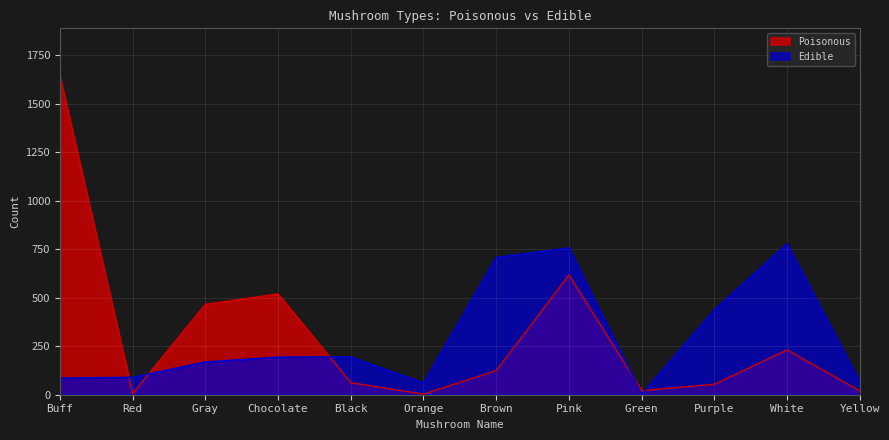

Where do Edible and Poisonous first cross each other?

Buff and Red